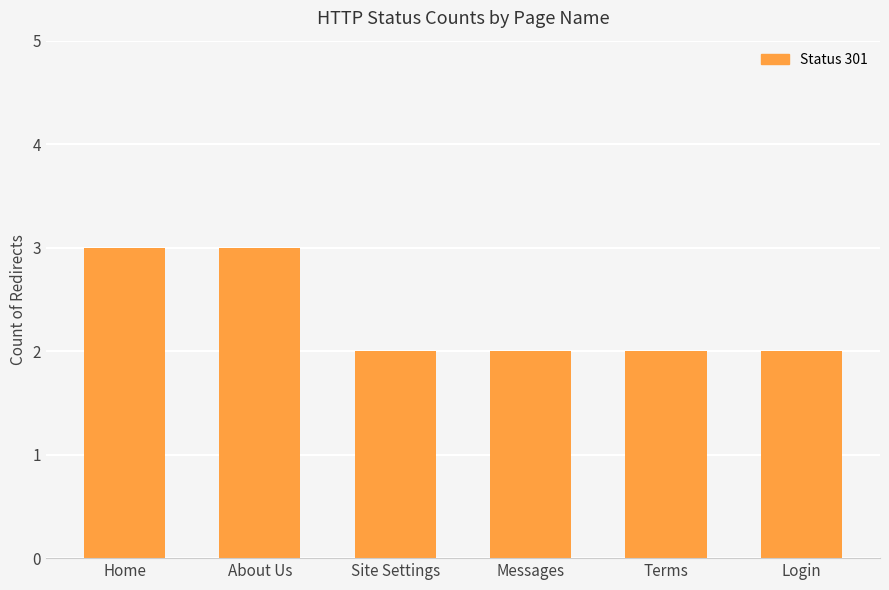

What is the approximate value at About Us?

3